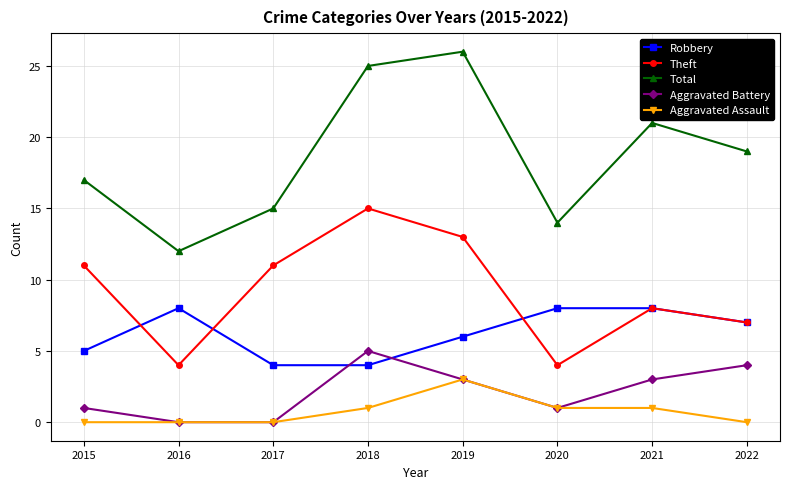

The Aggravated Assault series shows 0 at 2015. True or false?

True